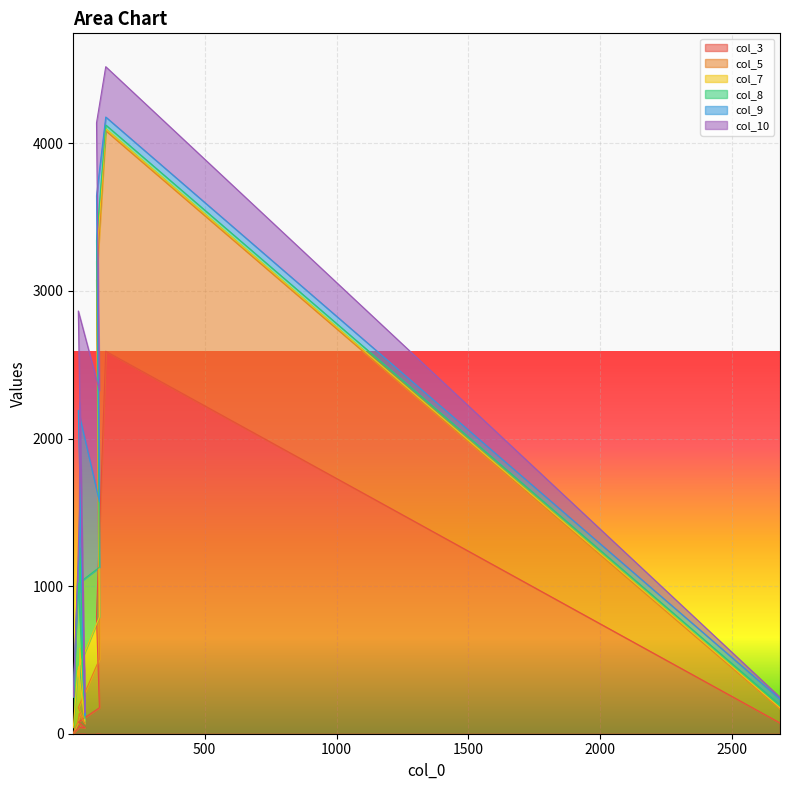

Which series has the largest total across all categories?

col_5